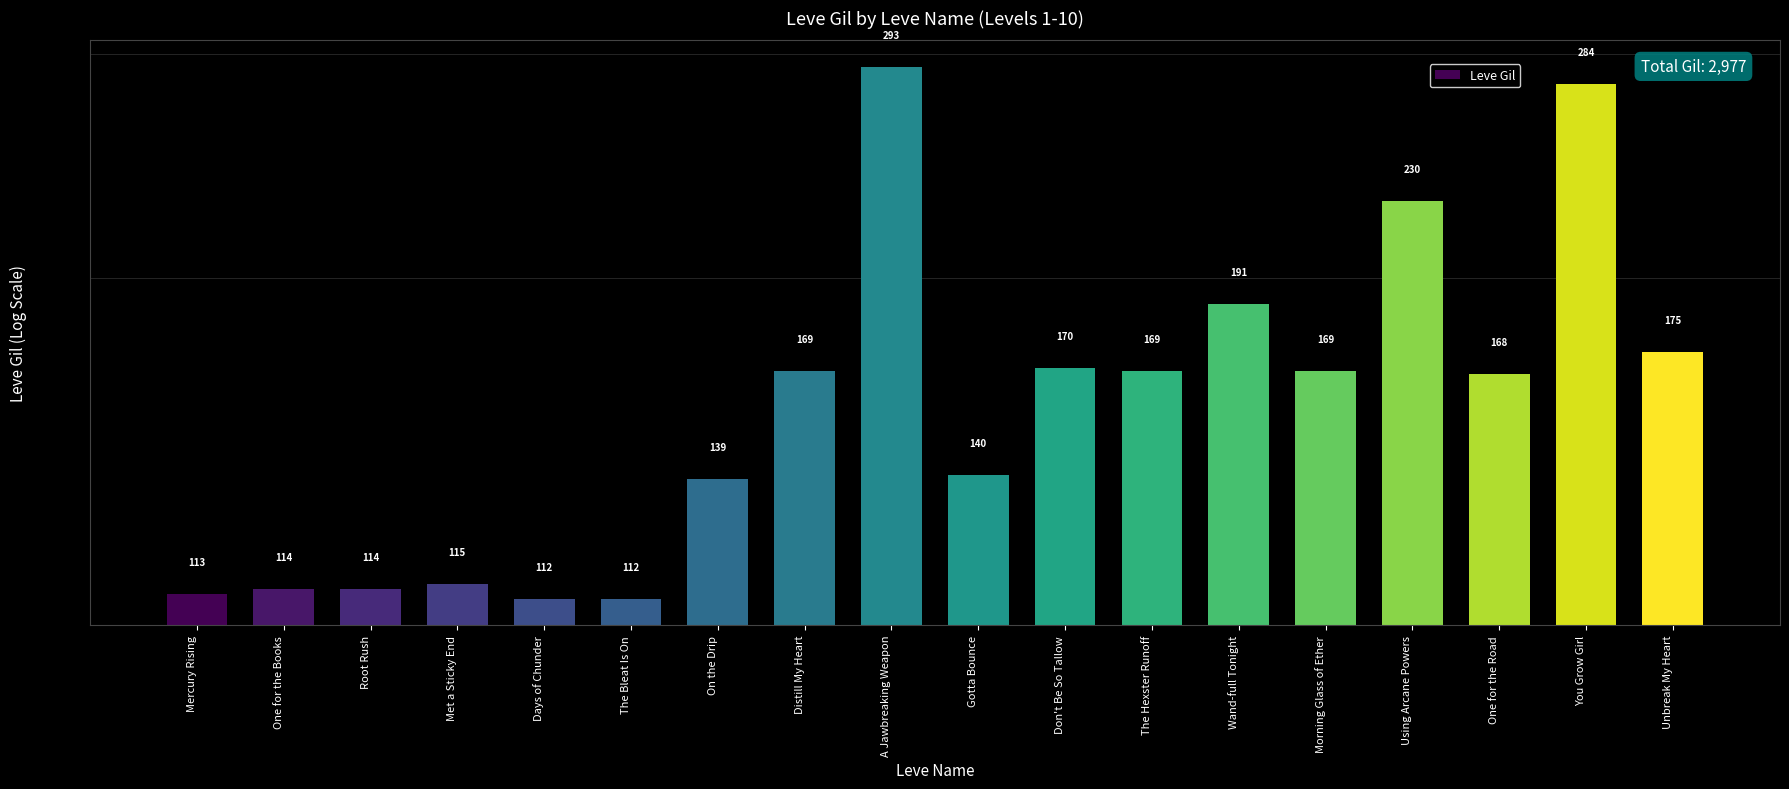

How many bars are there in total?

18